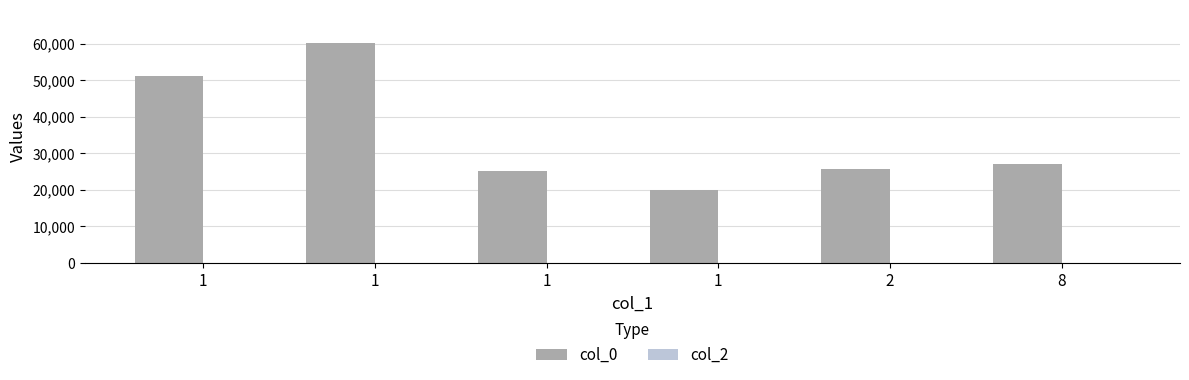

Are the bars horizontal?

No